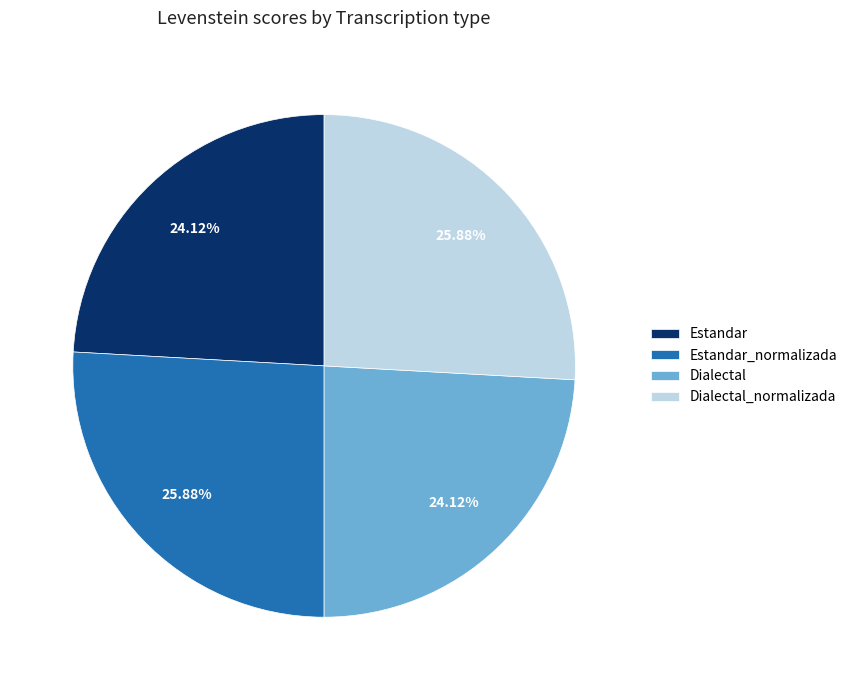

What is the total percentage of Estandar and Dialectal_normalizada?

50.0%